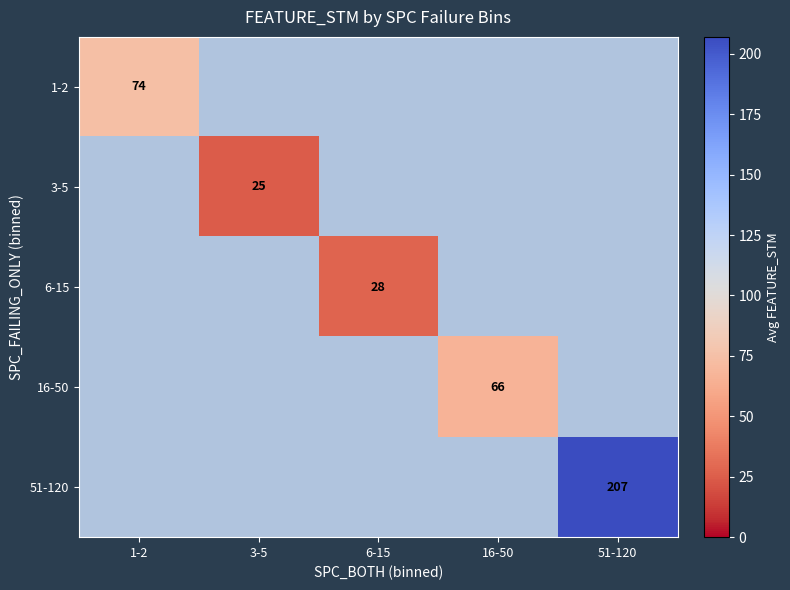

At how many categories does at least one series exceed 84?

1